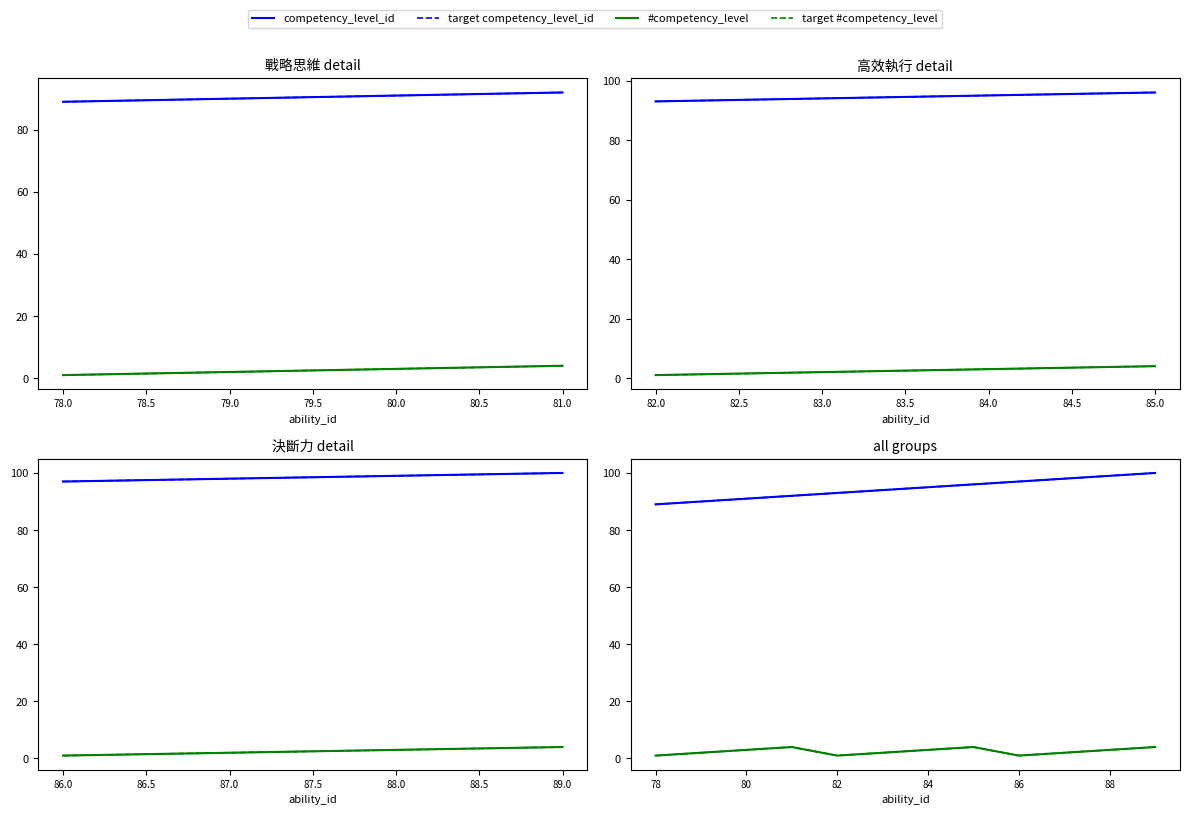

What is the label of the 5th point from the right?

81.0